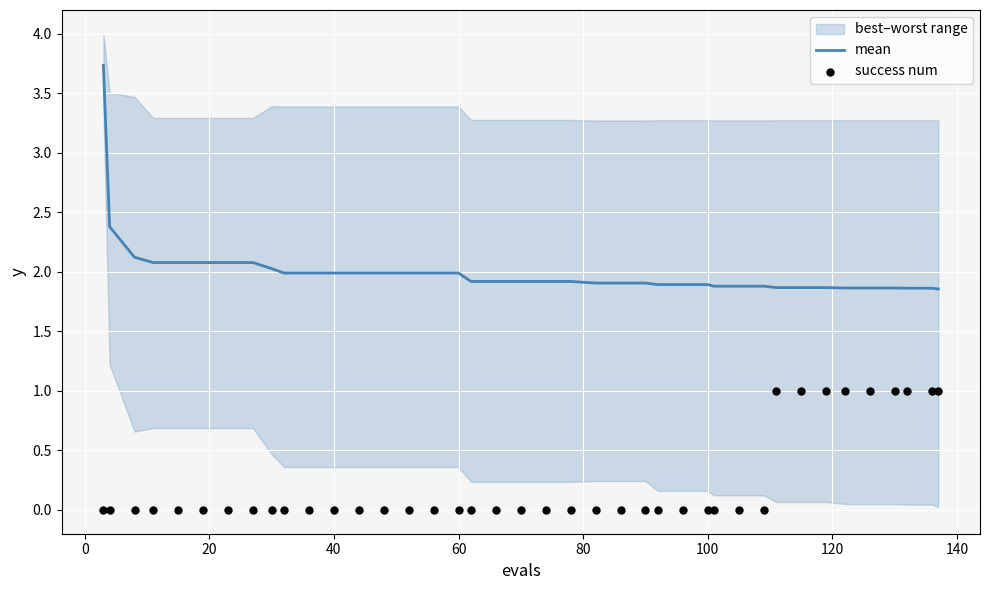

At how many categories does at least one series exceed 0?

40